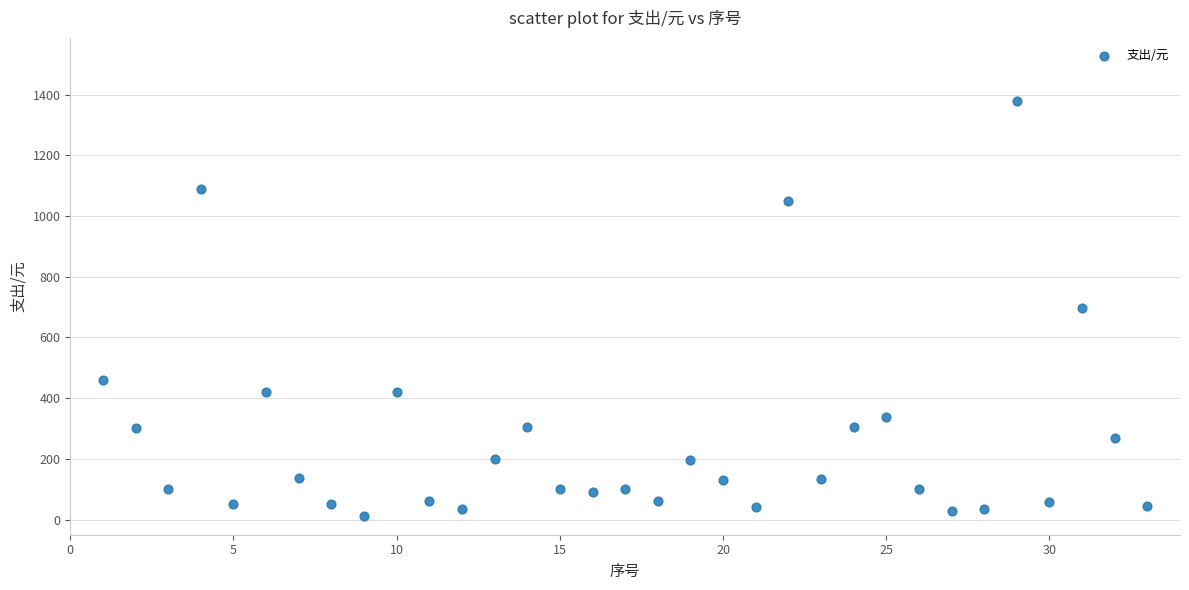

What is the range of Y values (max minus min)?

1368.0